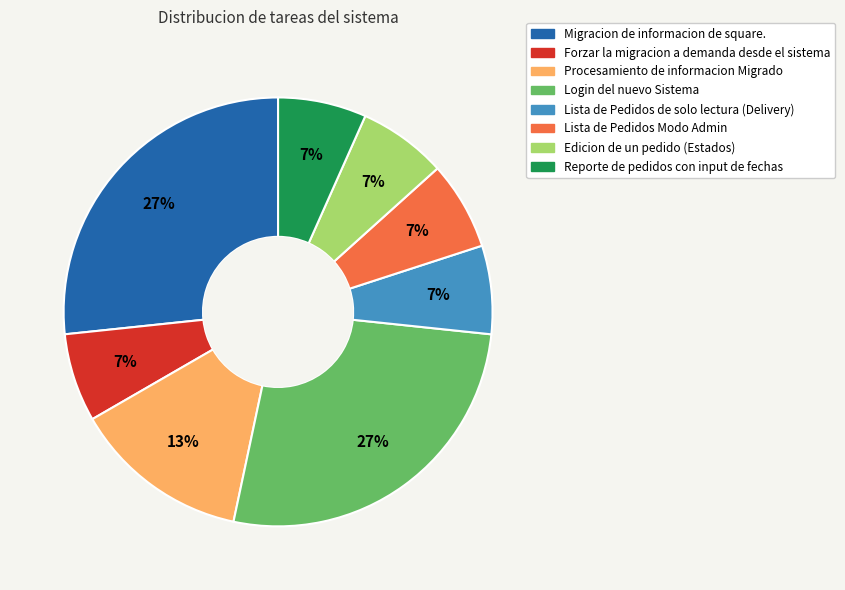

What percentage is the Lista de Pedidos de solo lectura (Delivery) slice, to the nearest percent?

7%